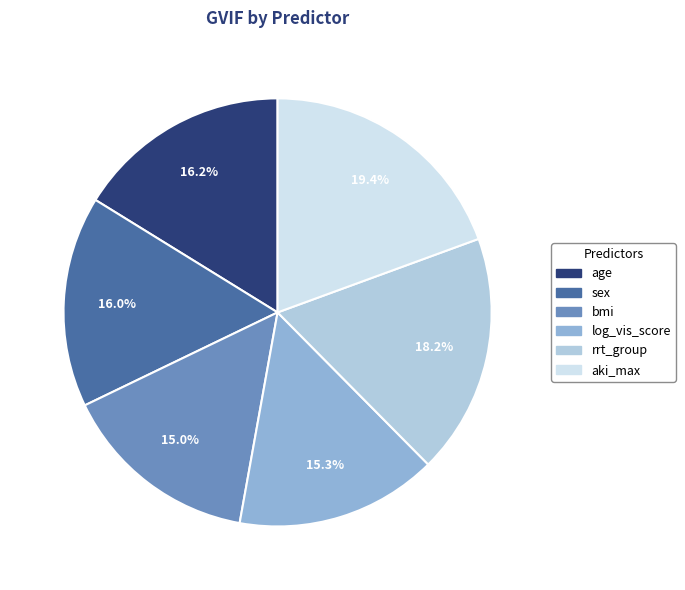

To the nearest percent, what percentage of the pie is age?

16%